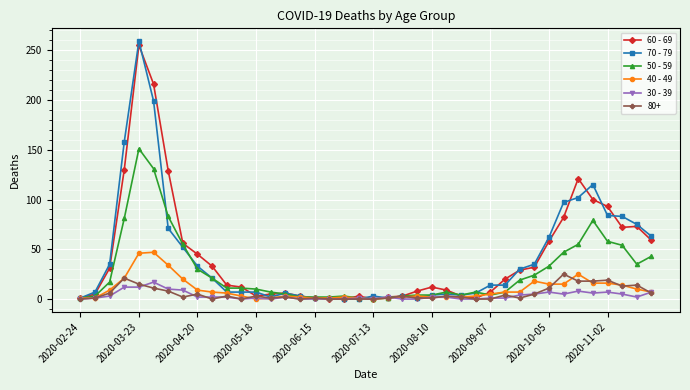

Which series has the largest range (max minus min)?

70 - 79